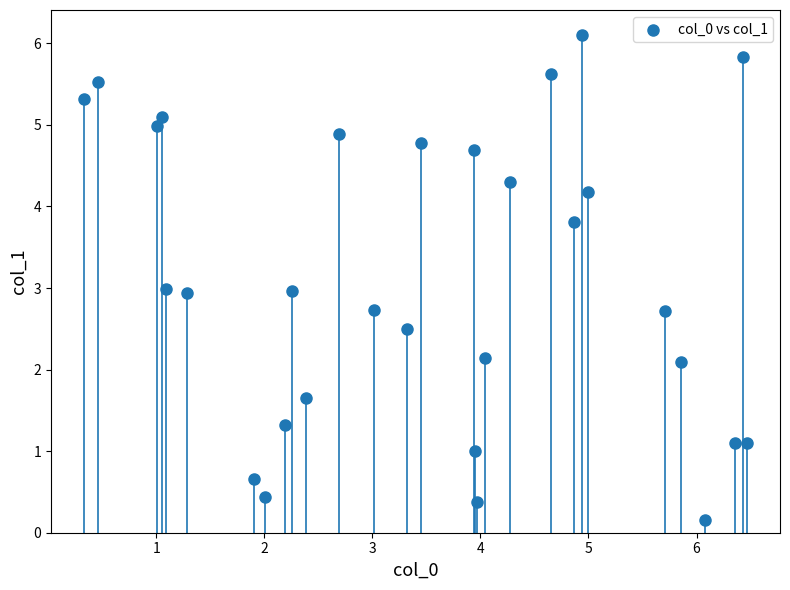

What is the range of Y values (max minus min)?

6.0